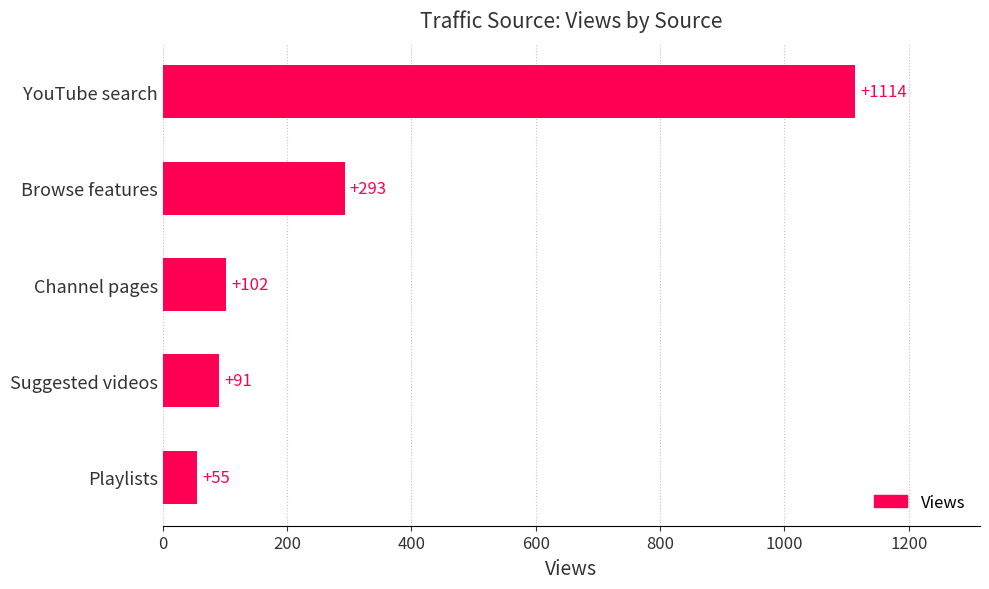

True or false: the data shows 102 at Channel pages.

True